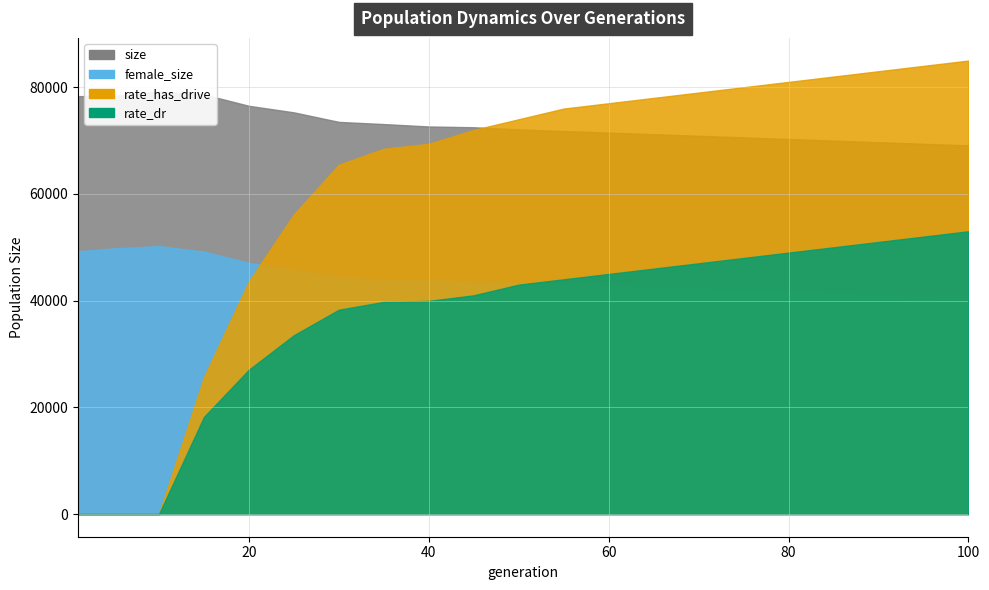

True or false: size and rate_dr cross at least once.

False